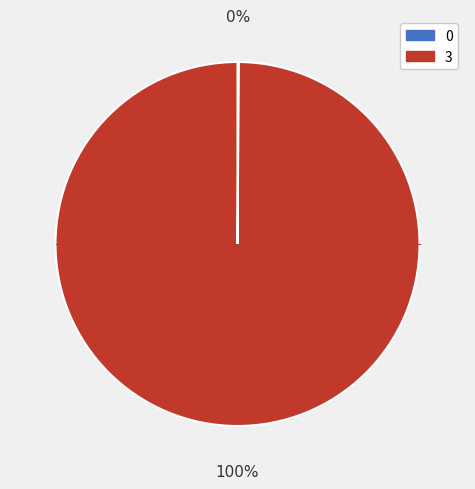

Which category has the biggest portion of the pie?

3